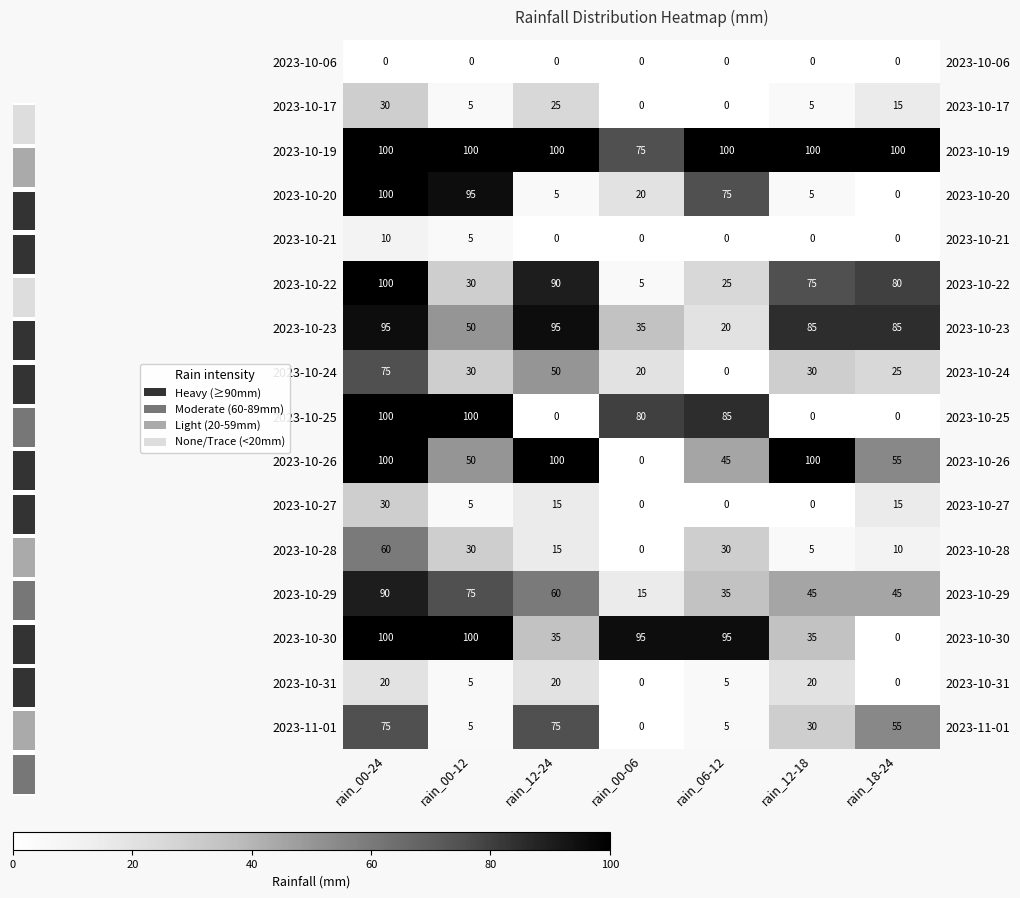

What is the difference between the maximum and second lowest values in the 2023-10-22 series?

75